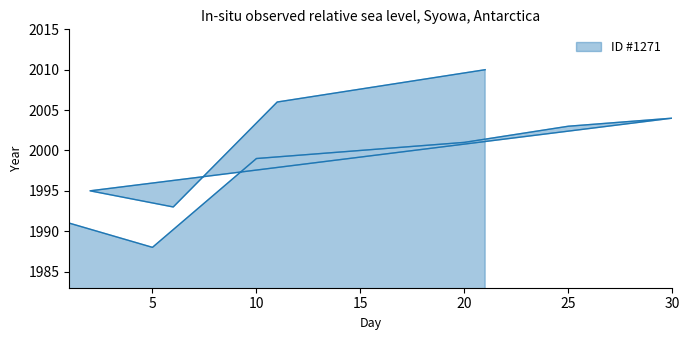

List the labels in order of value, largest first.

21, 16, 11, 30, 25, 20, 15, 10, 2, 6, 1, 5